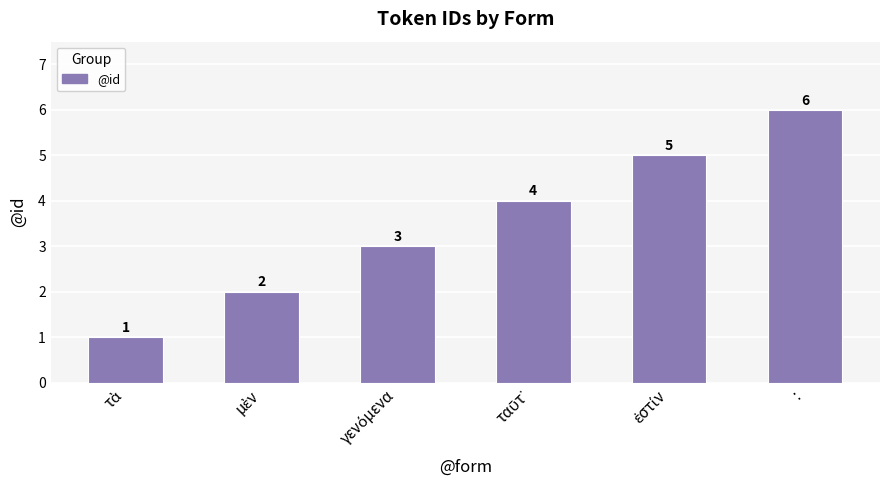

Reading left to right, what are all the values shown in this chart?

1	2	3	4	5	6